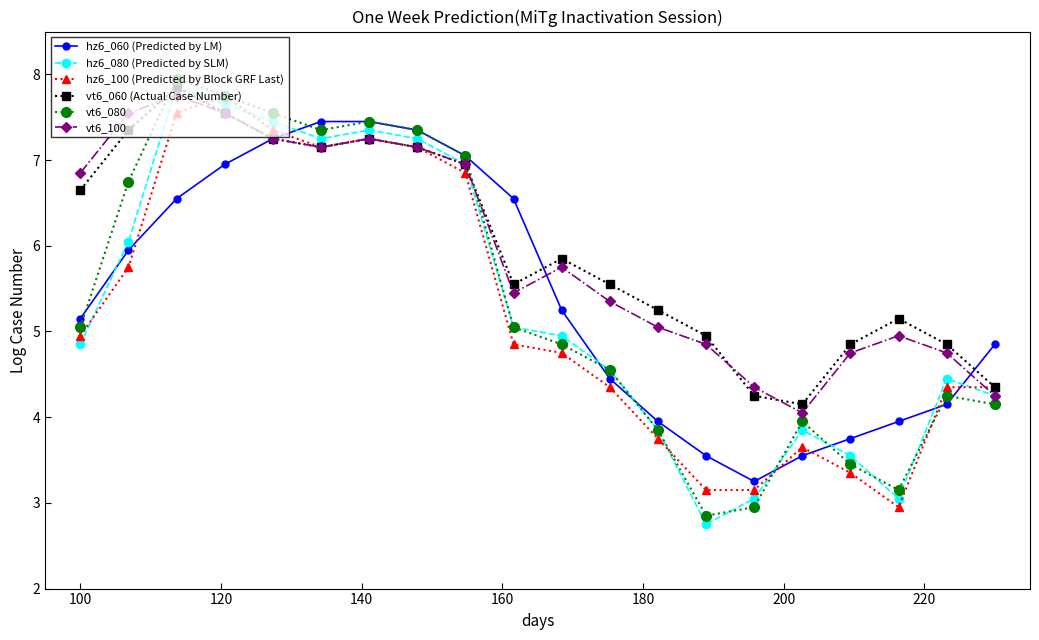

True or false: hz6_060 (Predicted by LM) and hz6_080 (Predicted by SLM) cross at least once.

True